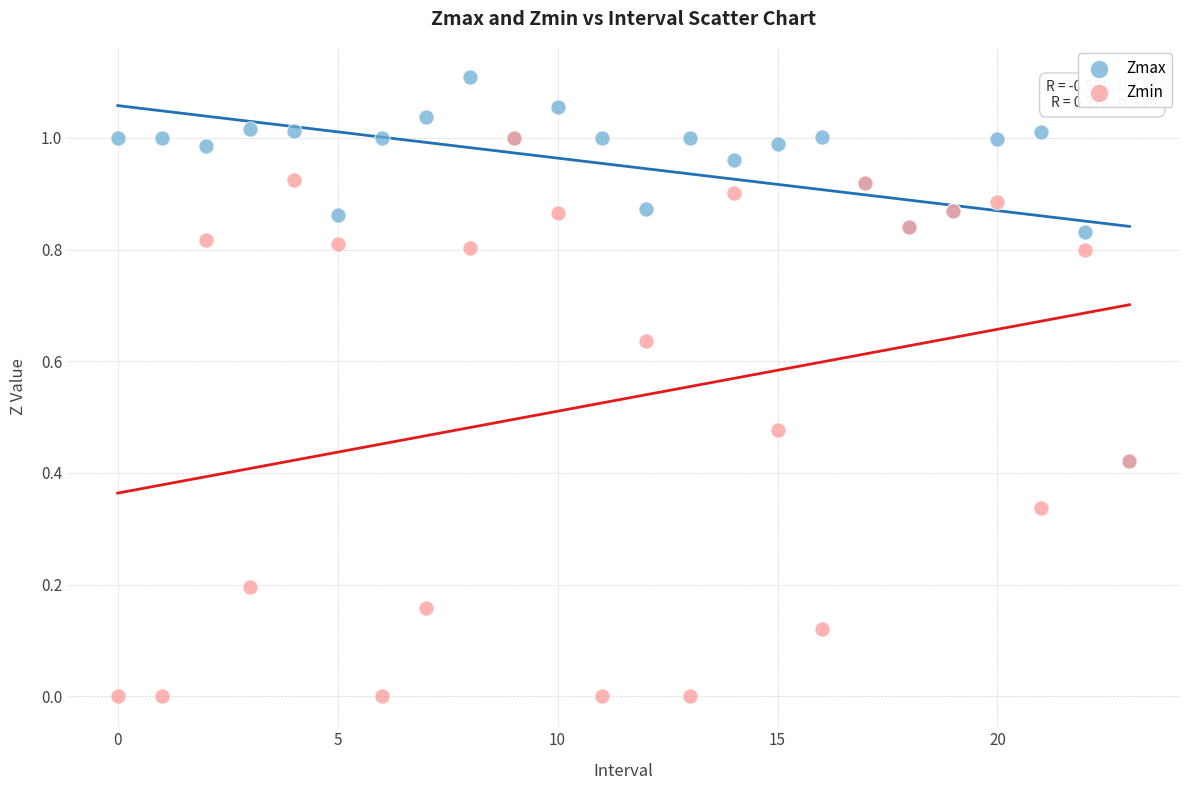

What are all the series names shown in the legend?

Zmax, Zmin